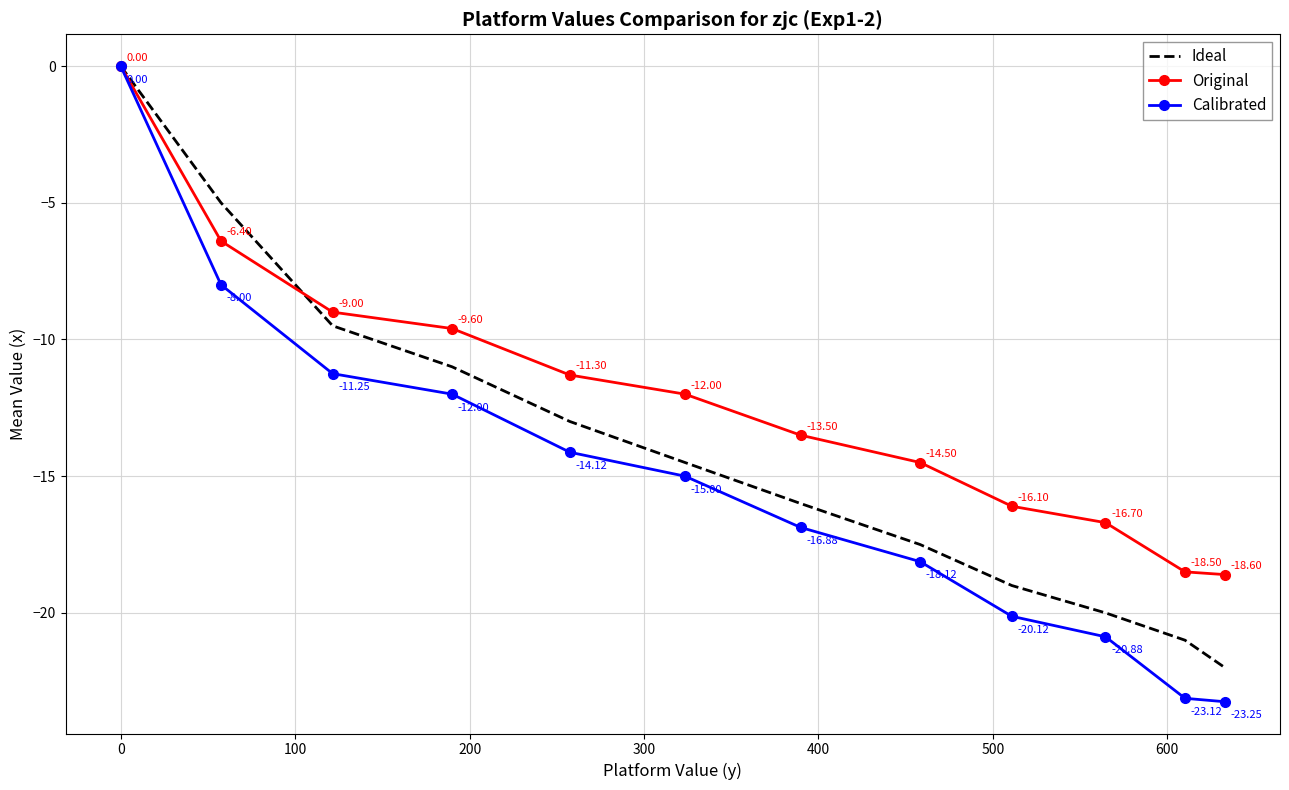

Rank the series by their average value, from highest to lowest.

Original, Ideal, Calibrated